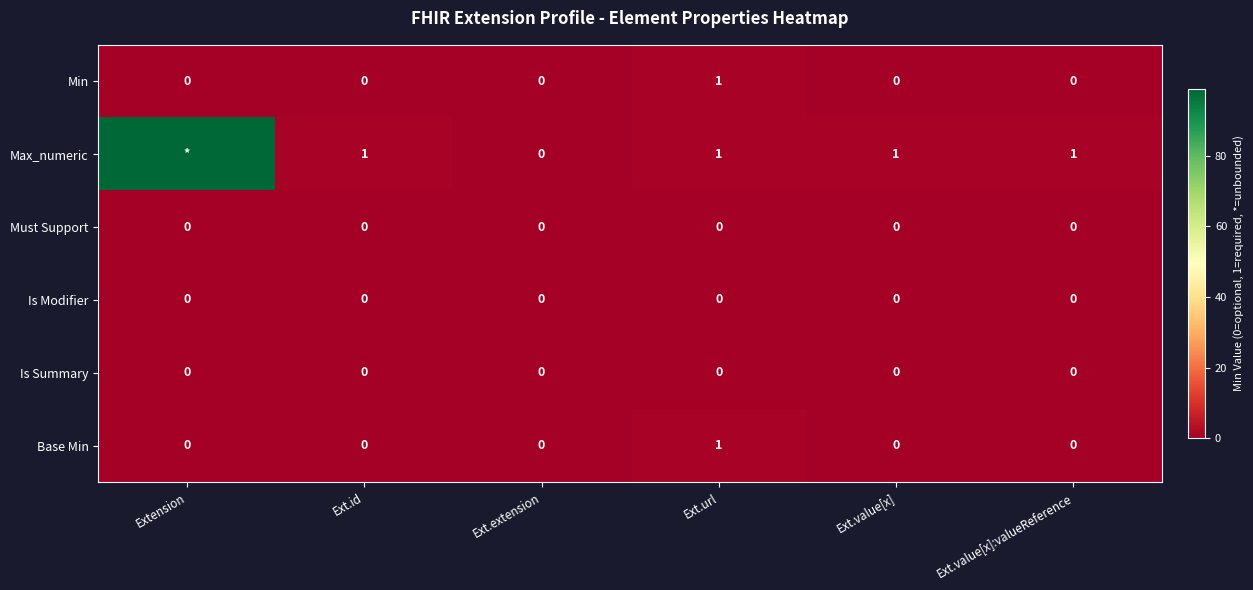

At which label does Base Min reach its peak?

Ext.url